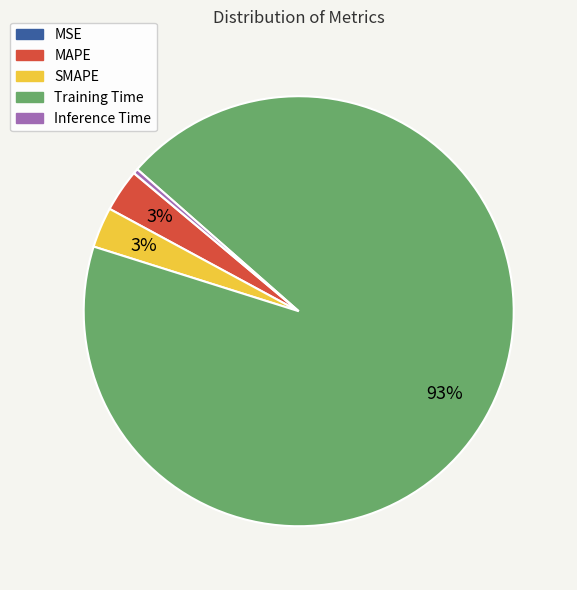

True or false: Inference Time accounts for 9% of the total.

False